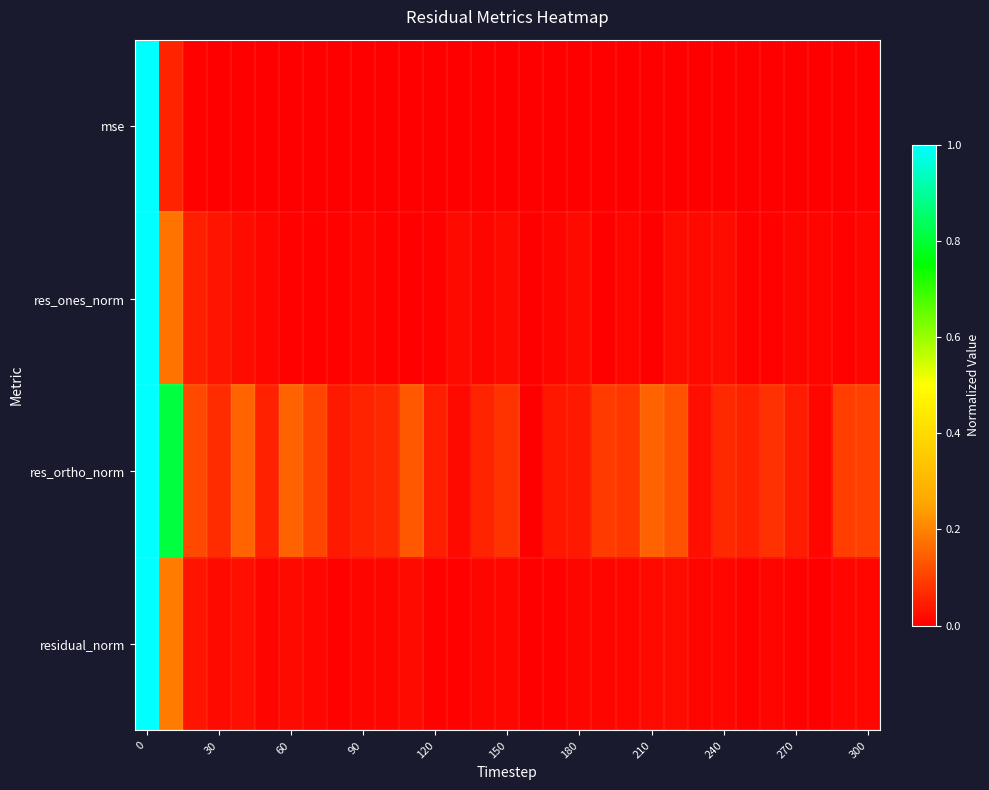

Which series has the largest range (max minus min)?

mse